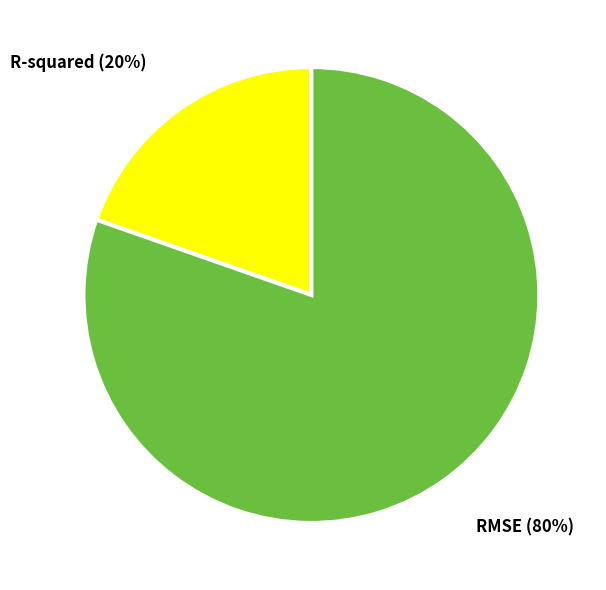

To the nearest percent, what is the combined percentage of R-squared and RMSE?

100%